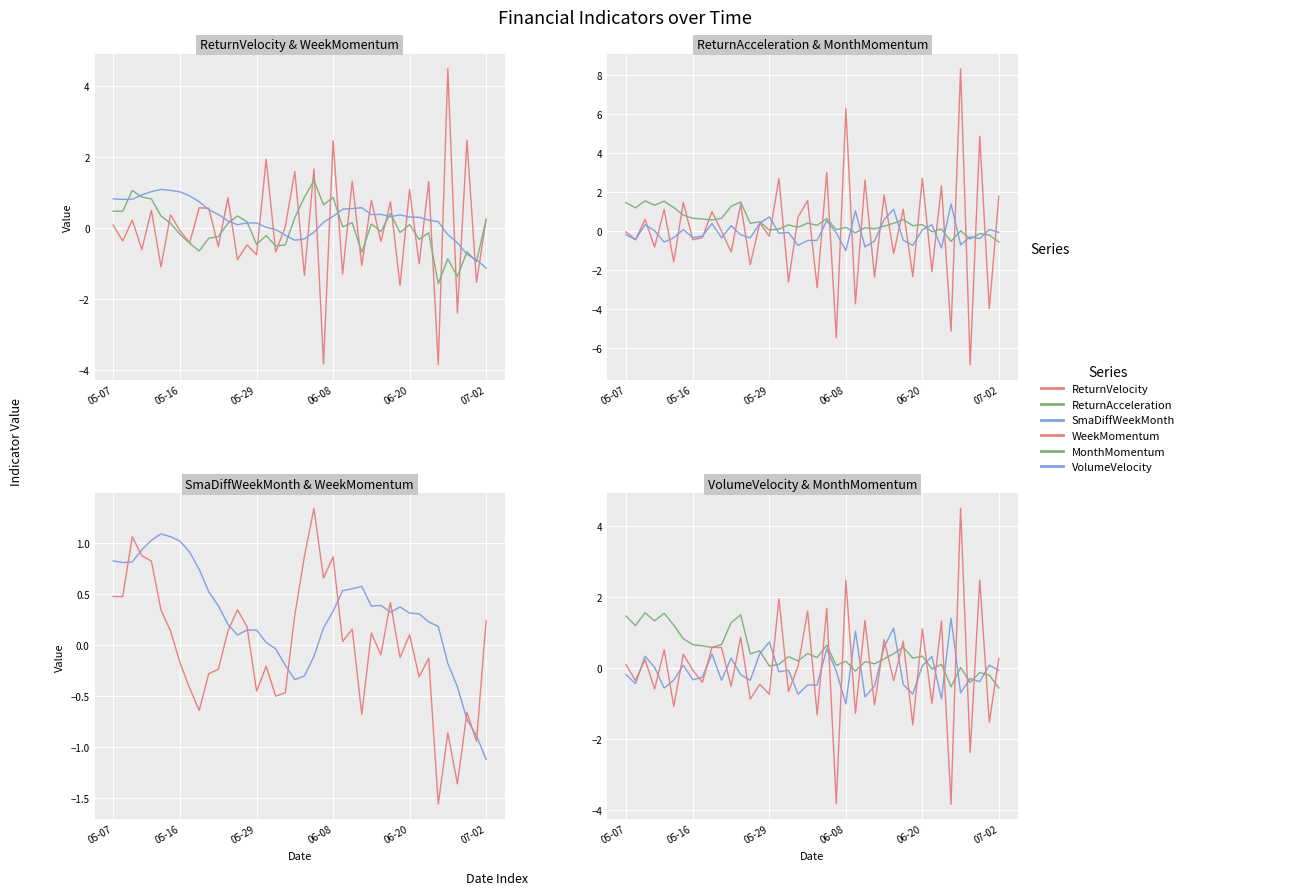

What is the greatest value displayed?

8.3